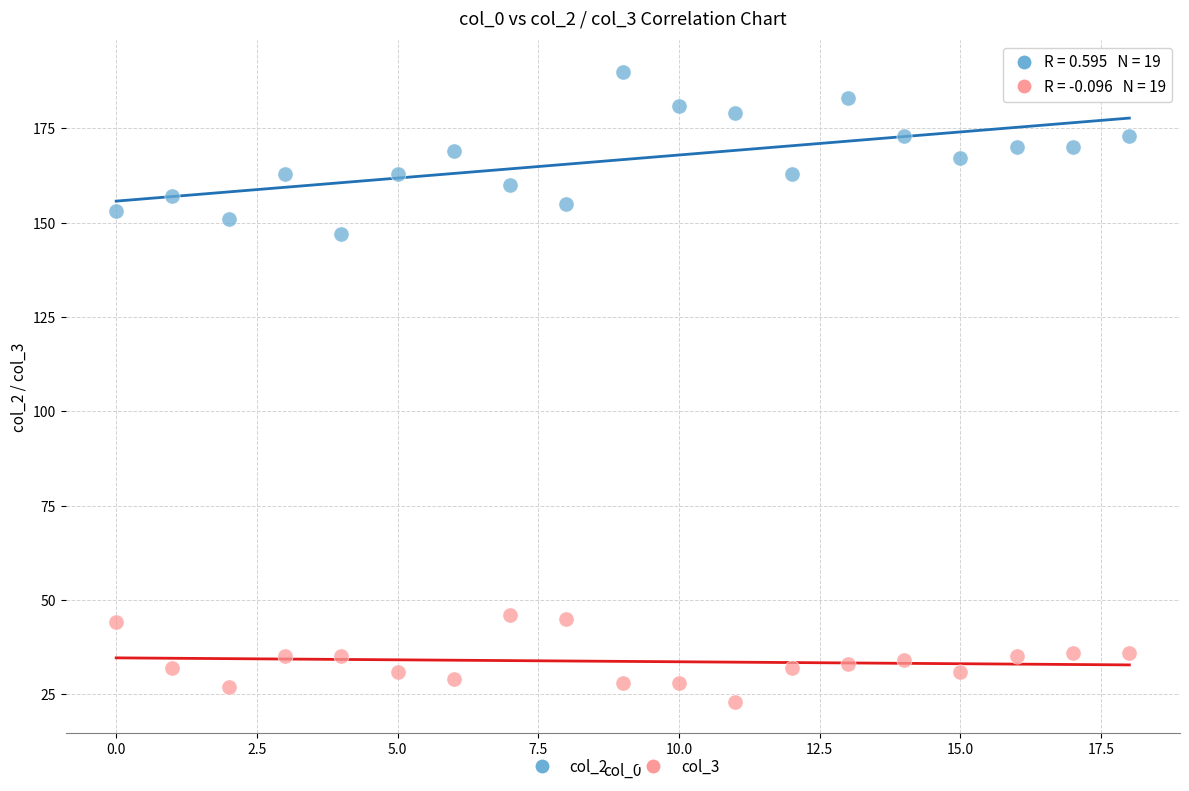

Across all series, what Y value is closest to 106?

147